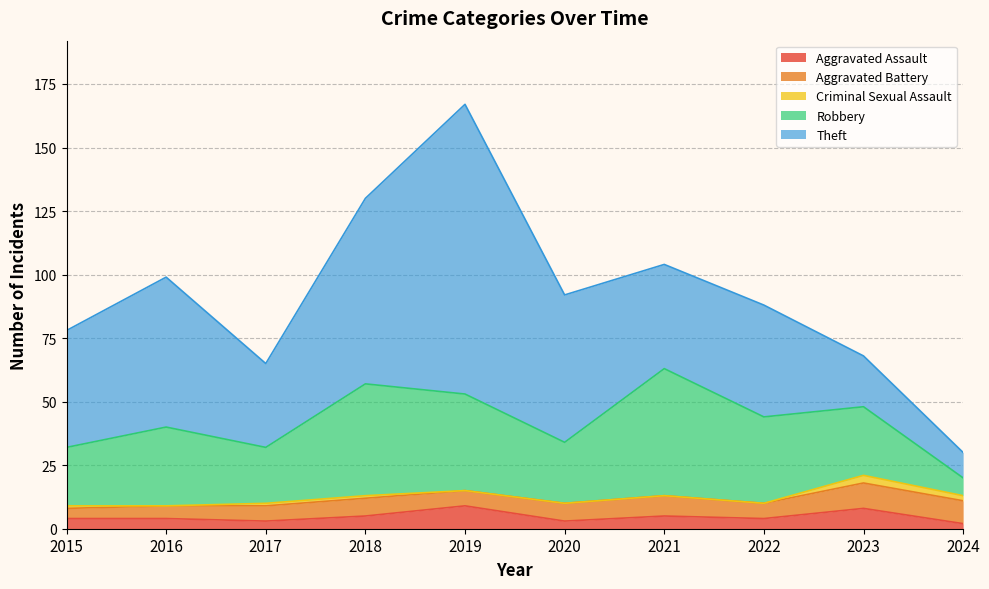

What is the sum of the Theft values at 2022 and 2020?

102